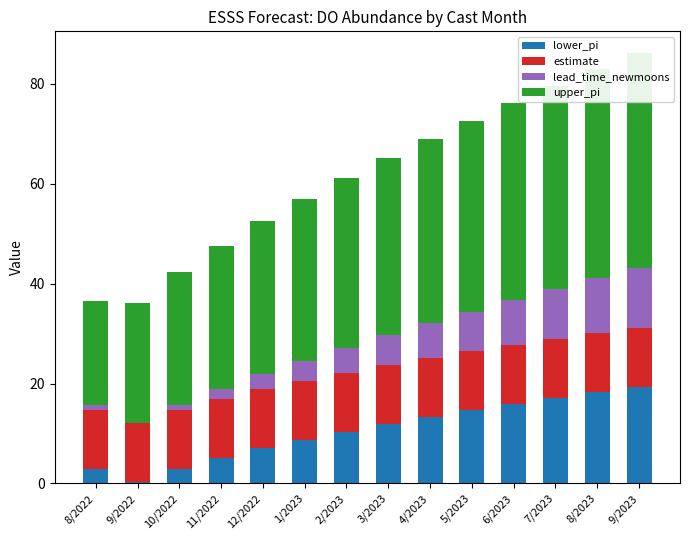

Between 11/2022 and 10/2022, which is larger?

11/2022